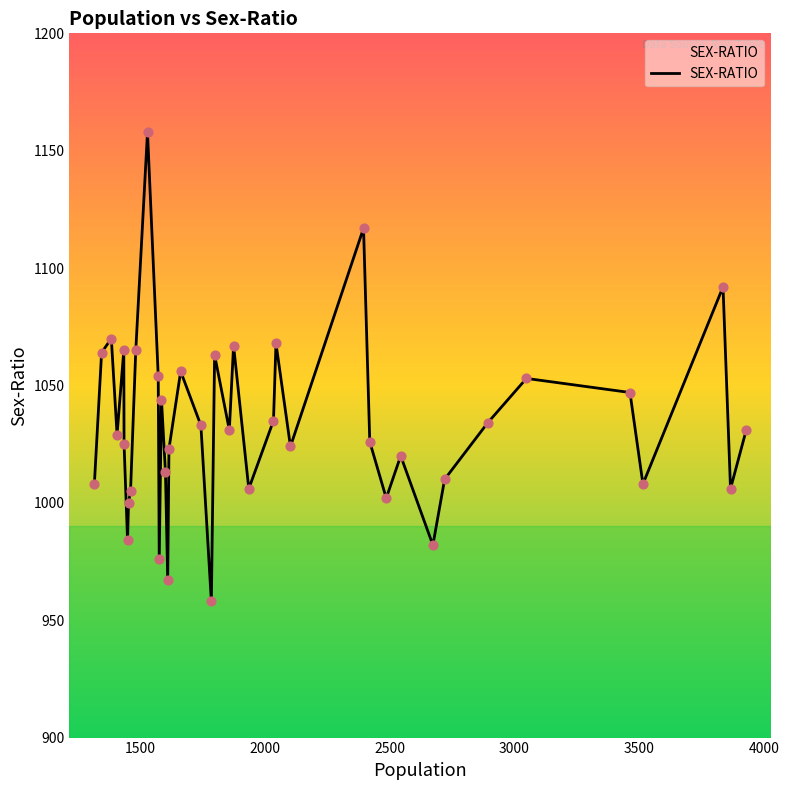

What is the greatest value displayed?

1158